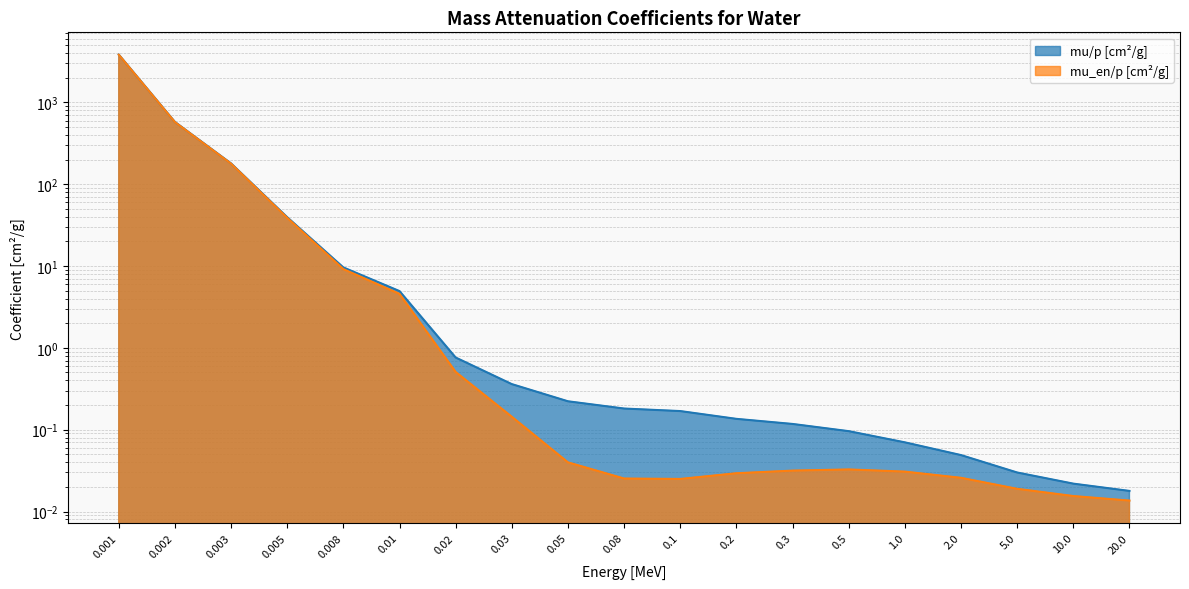

True or false: mu_en/p [cm^2/g] and mu/p [cm^2/g] cross at least once.

False